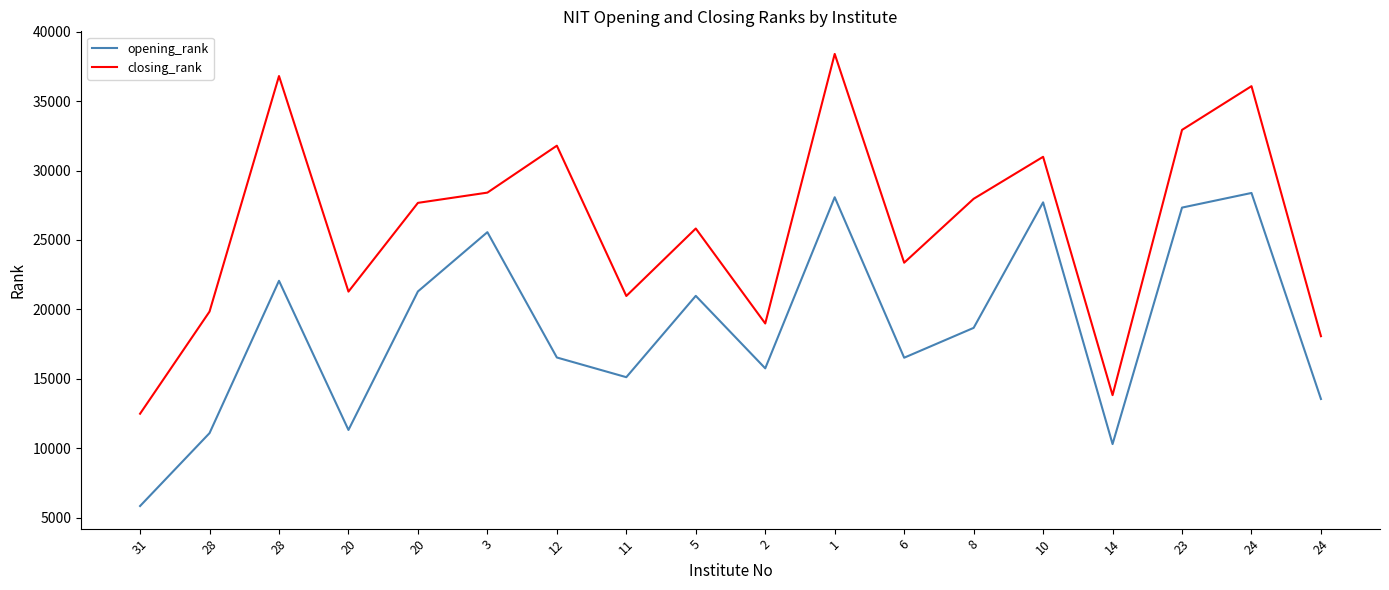

What are all the series names shown in the legend?

opening_rank, closing_rank